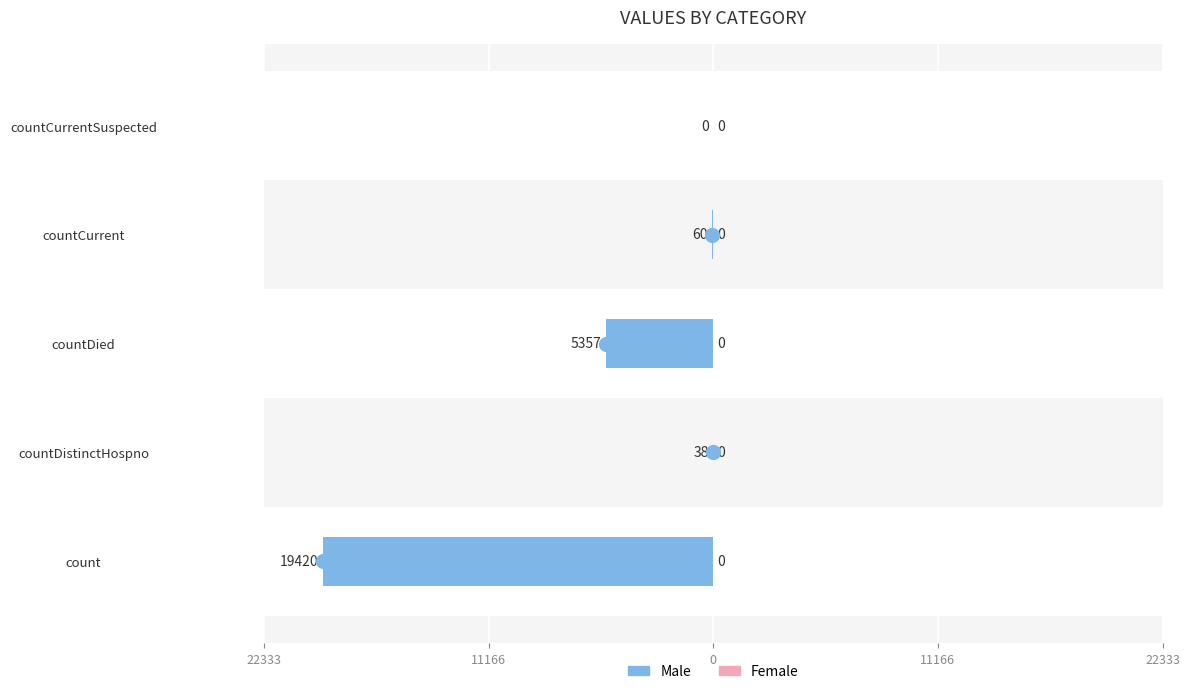

Which series has the largest Y range (max minus min)?

Male